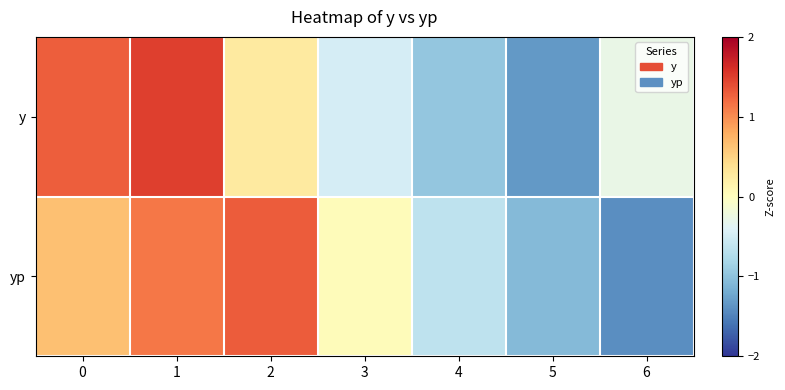

What is the difference between the highest and lowest values at 5?

0.3